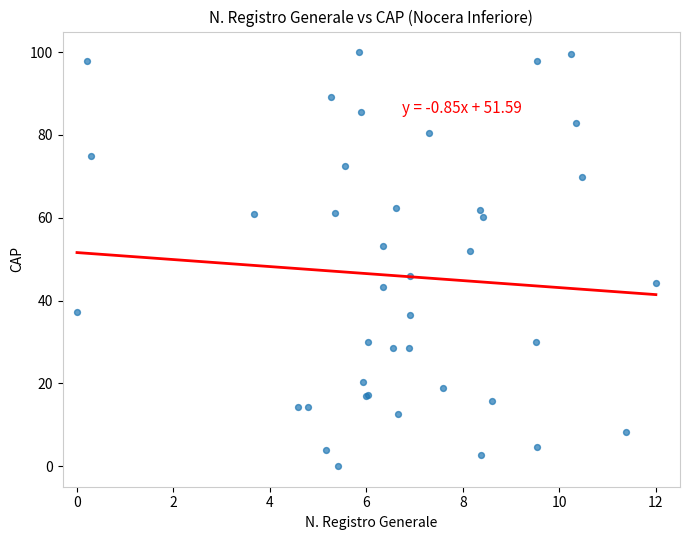

What Y value in the scatter plot is closest to 50?

52.0